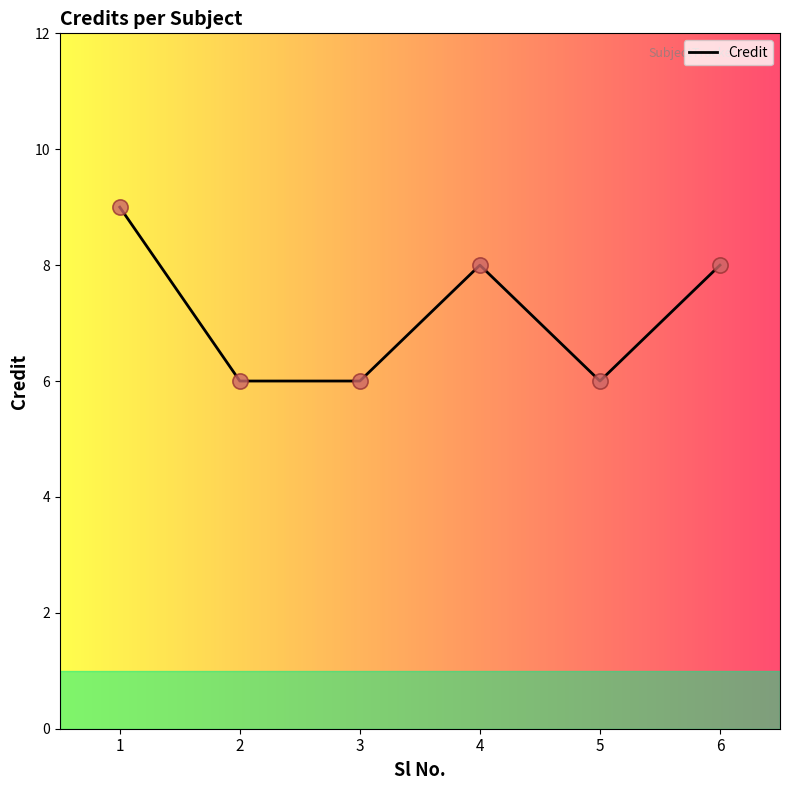

Between 6 and 1, which is larger?

1